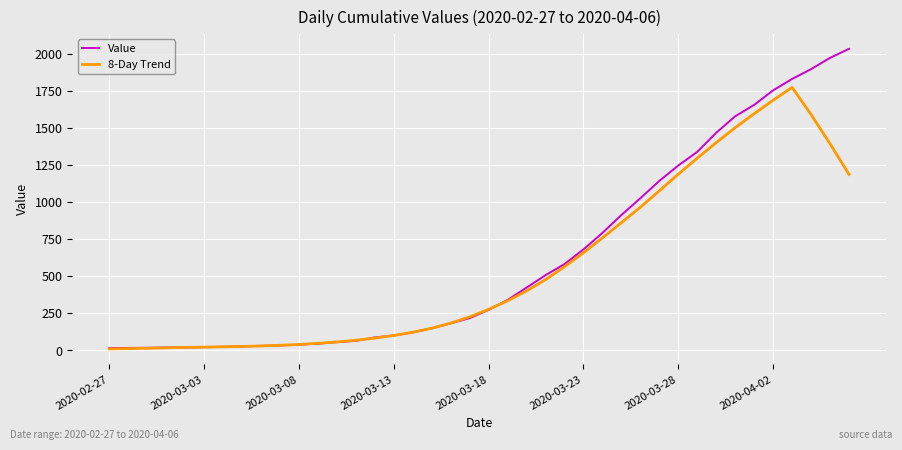

Rank the series by their maximum value, from lowest to highest.

8-Day Trend, Value